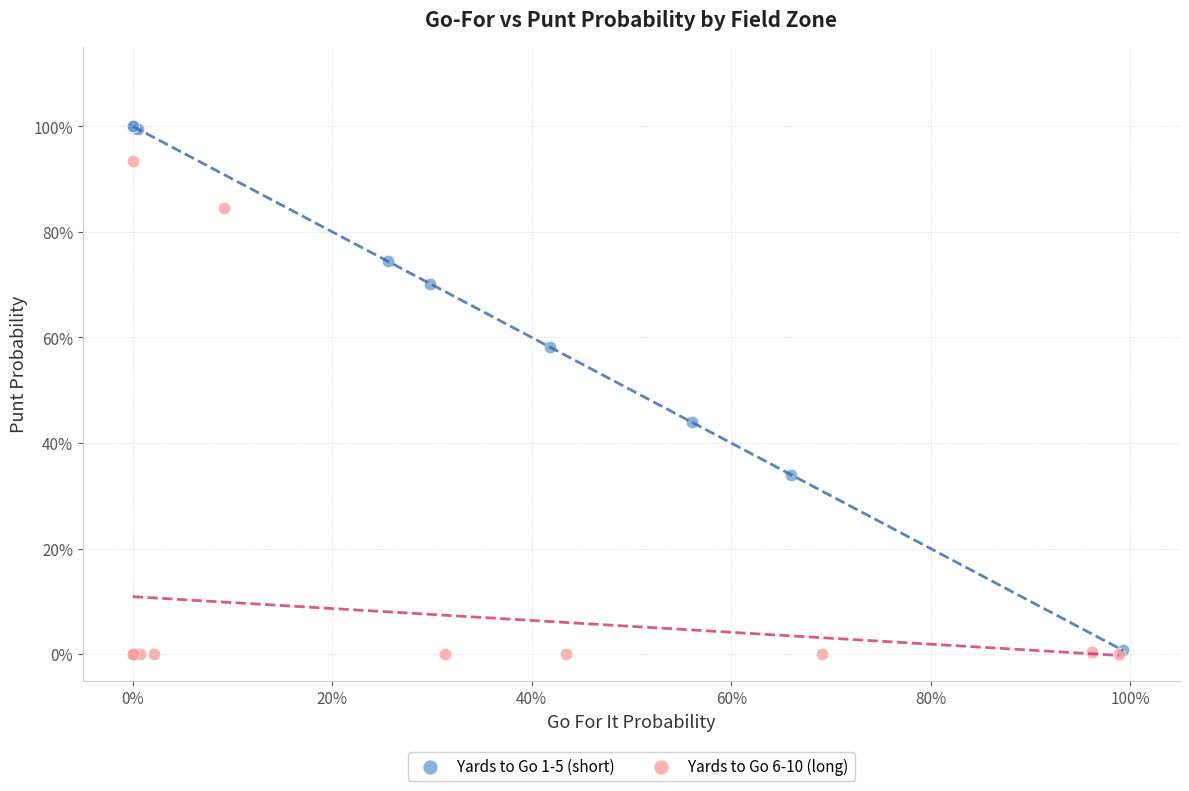

What are all the series names shown in the legend?

Yards to Go 1-5 (short), Yards to Go 6-10 (long)